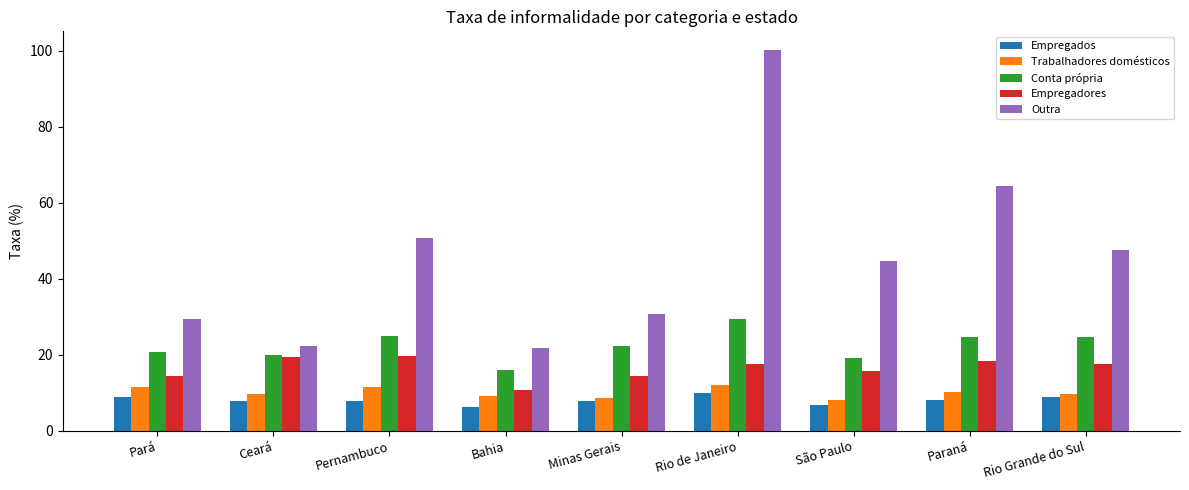

List the series in order of their peak value, highest first.

Outra, Conta própria, Empregadores, Trabalhadores domésticos, Empregados